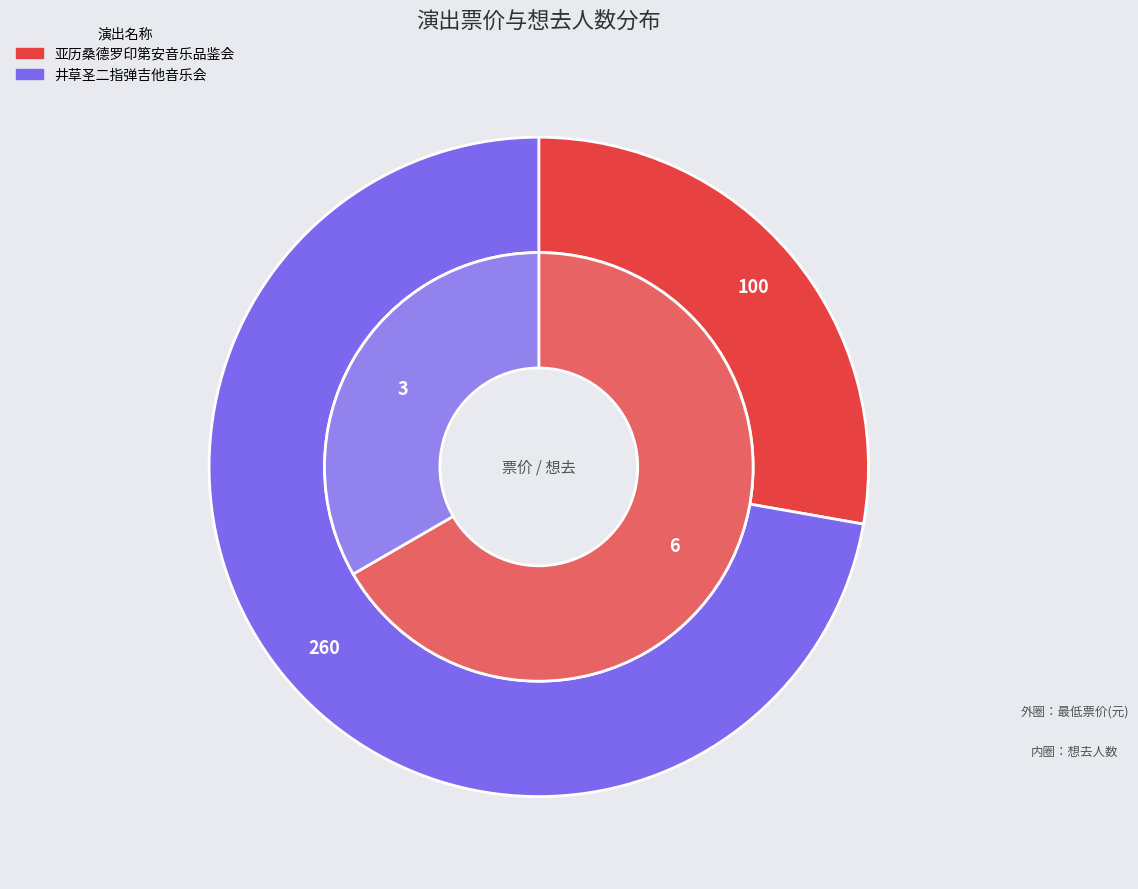

To the nearest percent, what is the difference between the 南宁·《最后的莫西干人——亚历桑德罗&丛林回响乐队印第安音乐品鉴会》 and 南宁·井草圣二 2024《落叶轻扬》指弹吉他音乐会 slice percentages?

44%